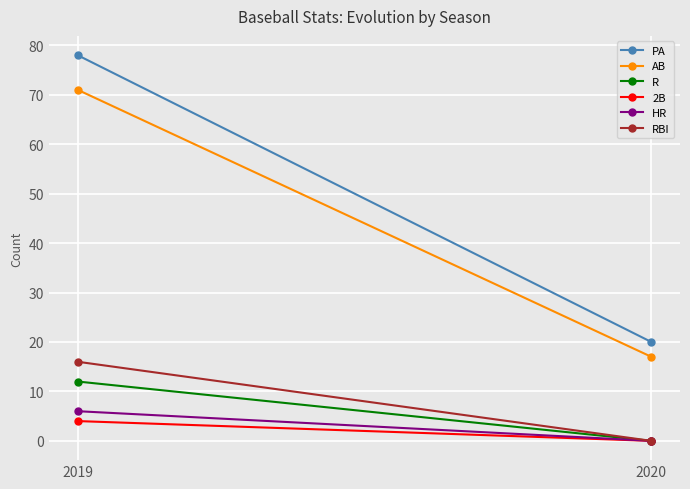

Is it true that 2B equals 2 at 2020?

False